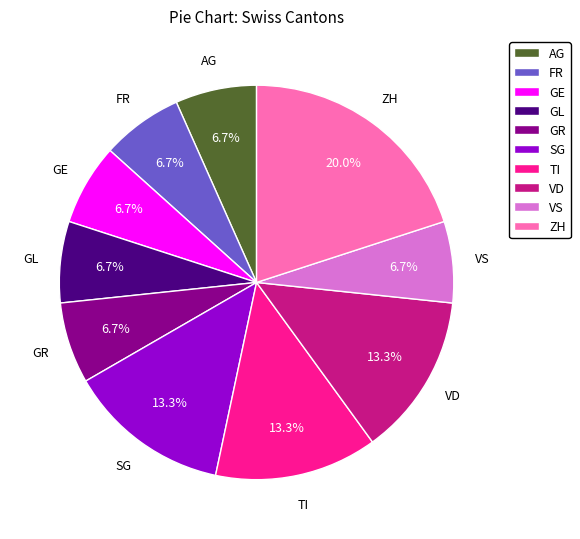

Is there a majority slice in this chart?

No